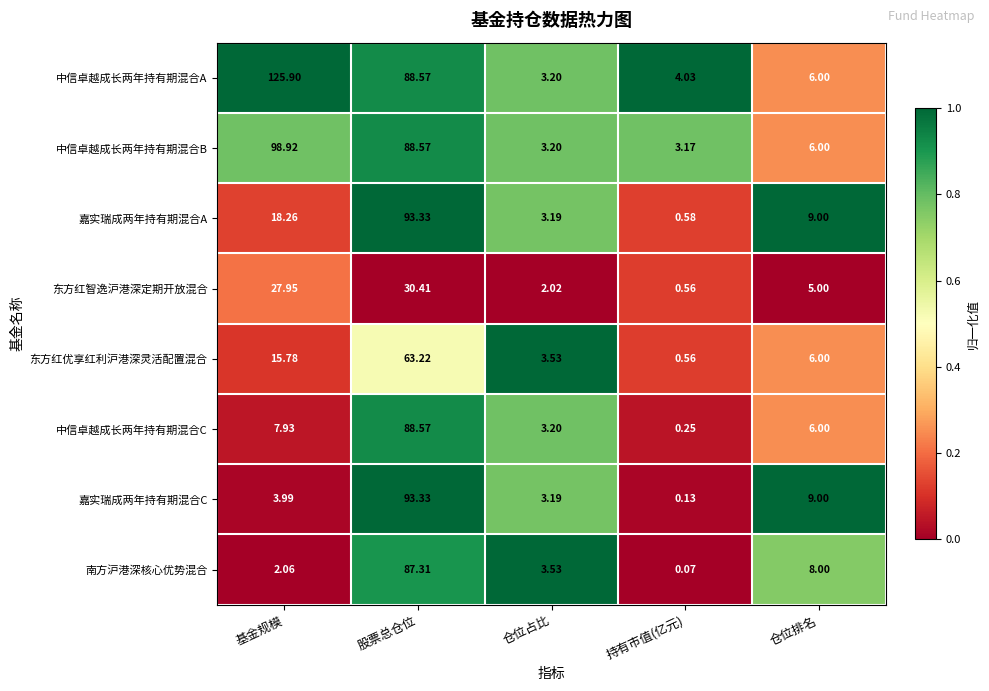

At which label does 东方红智逸沪港深定期开放混合 reach its minimum?

持有市值(亿元)